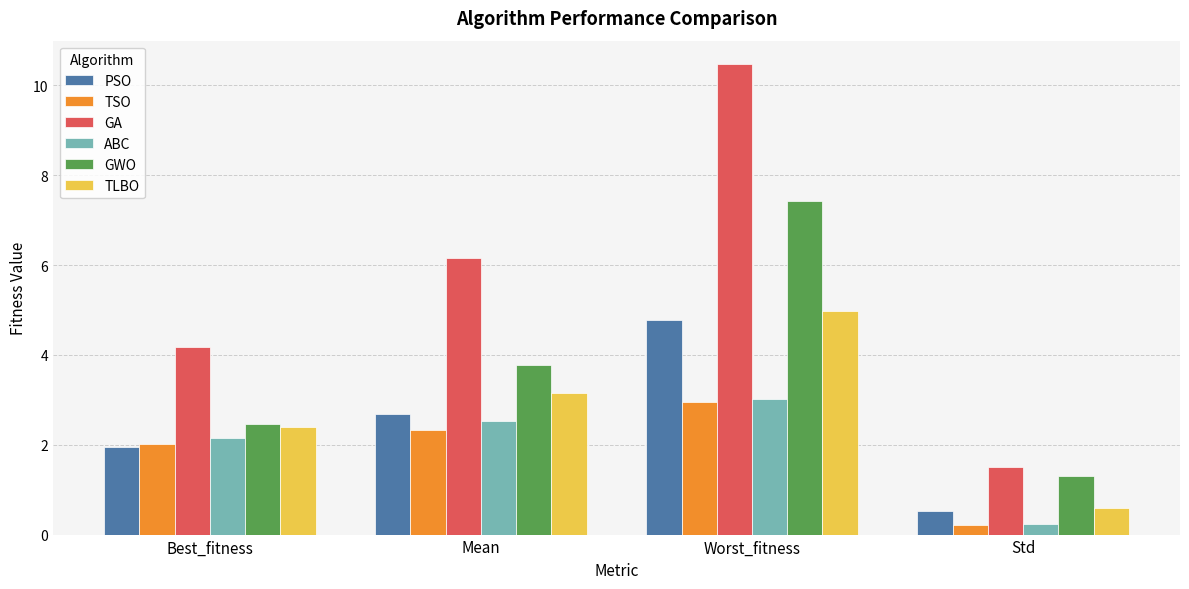

What is the label of the 4th bar from the right?

Best_fitness